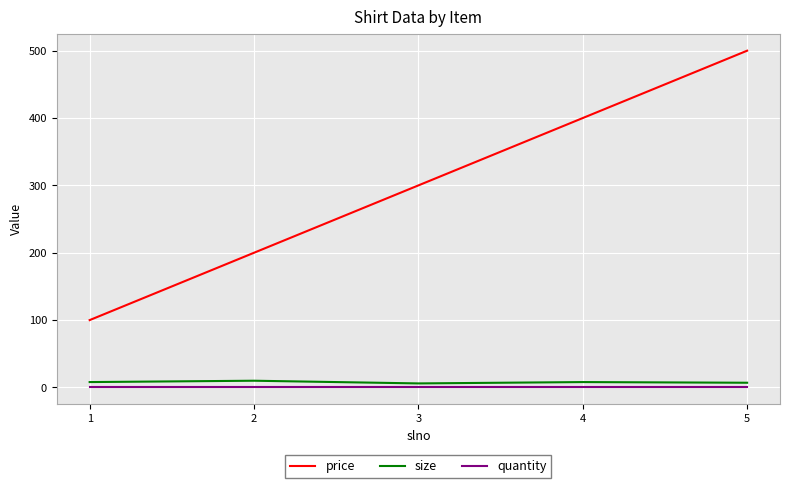

What is the greatest value displayed?

500